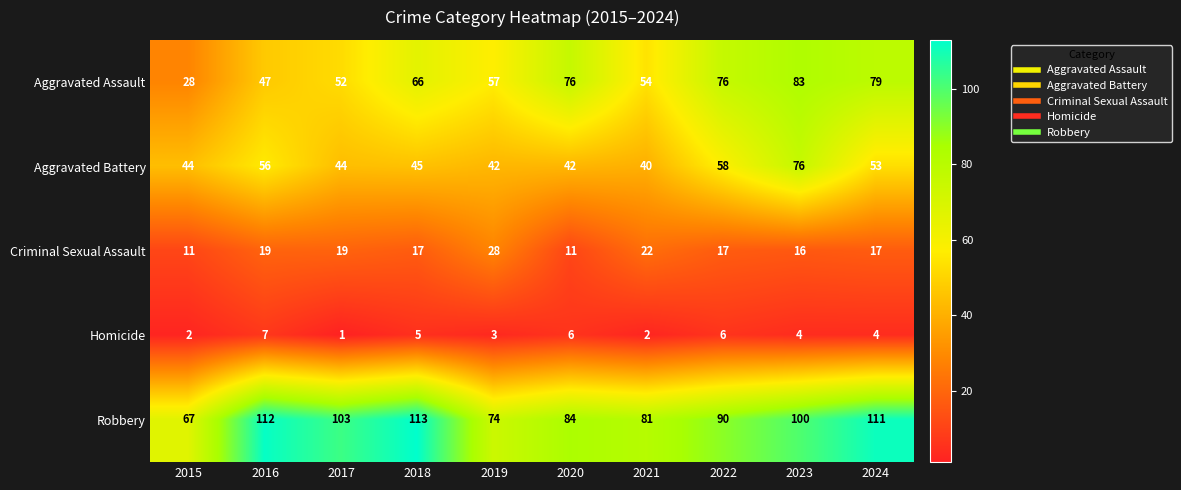

What is the lowest value of the Aggravated Assault series?

28